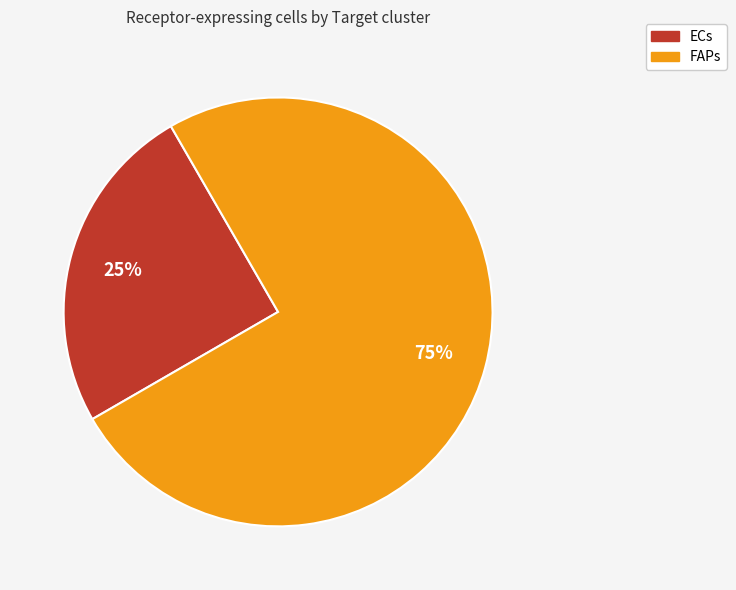

Is the sum of FAPs and ECs greater than half?

Yes